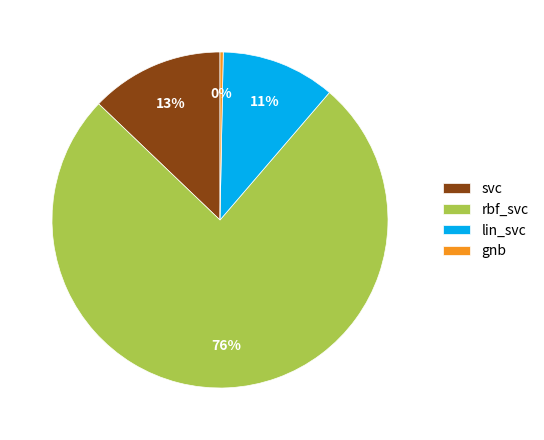

Combined, do lin_svc and rbf_svc account for over 50%?

Yes